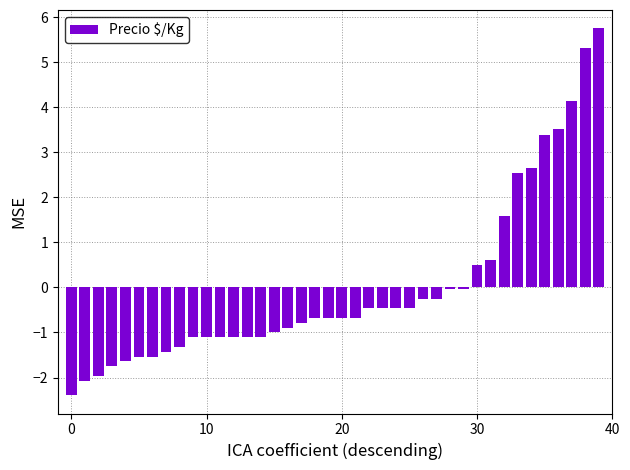

What is the smallest value displayed?

-2.4